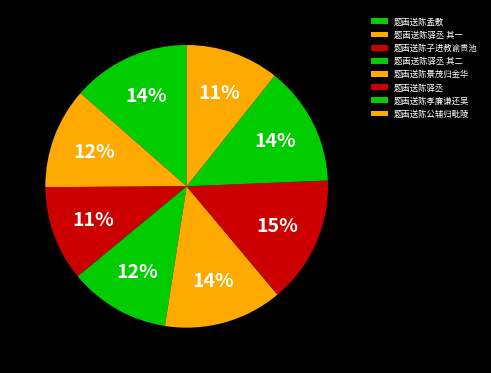

What is the change in value from 题画送陈孟敷 to 题画送陈子进教谕贵池?

-126130